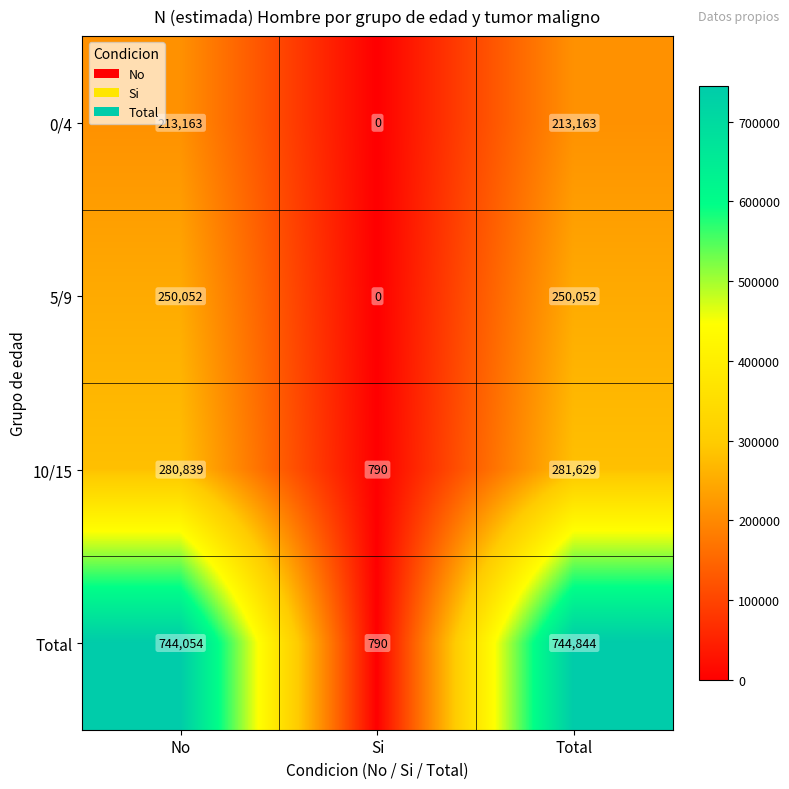

What is the maximum value shown in the chart?

744844